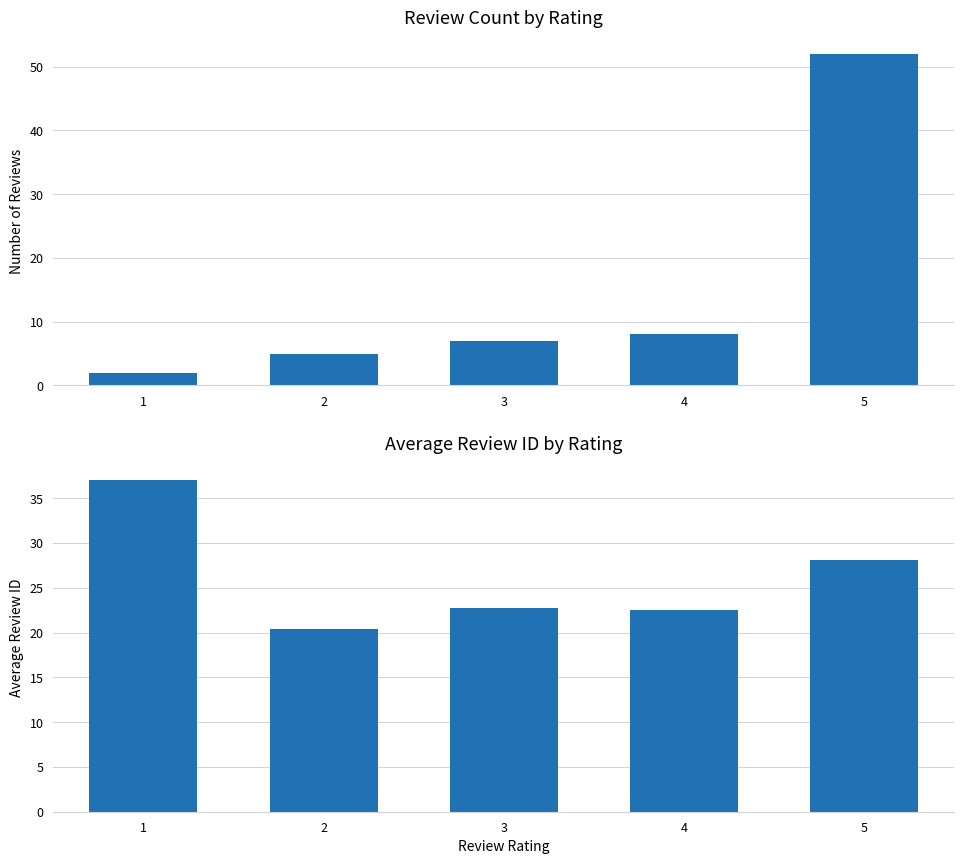

What is the highest value of the Count of Reviews series?

52.0